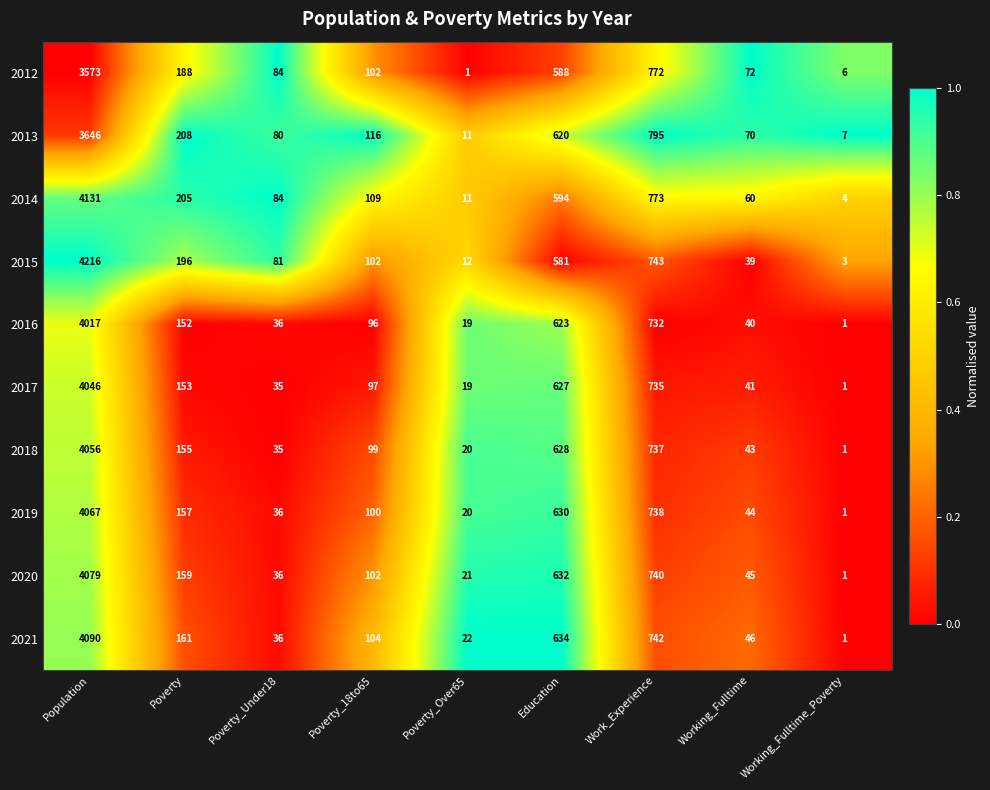

The 2014 series shows 4 at Working_Fulltime_Poverty. True or false?

True